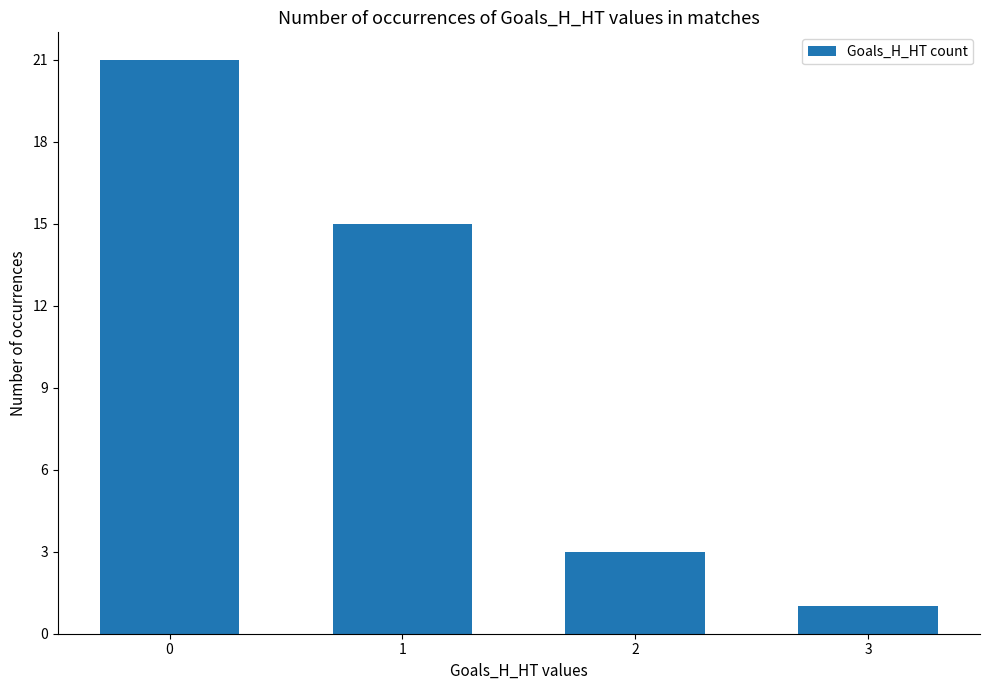

What is the greatest value displayed?

21